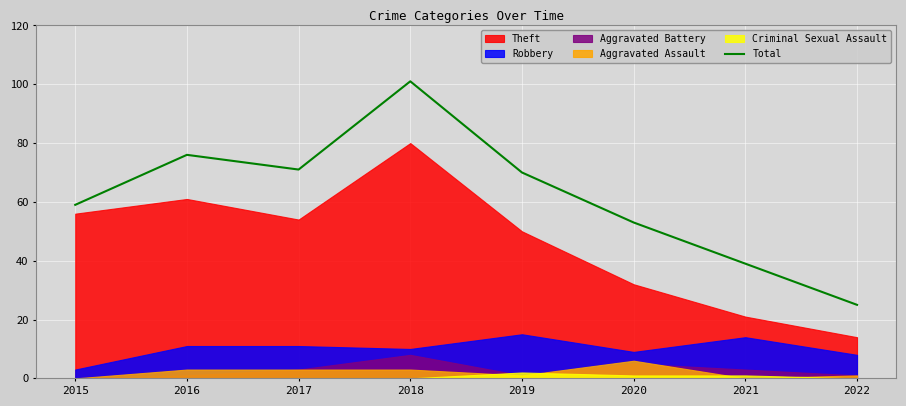

What is the value of the 4th point from the left?

101